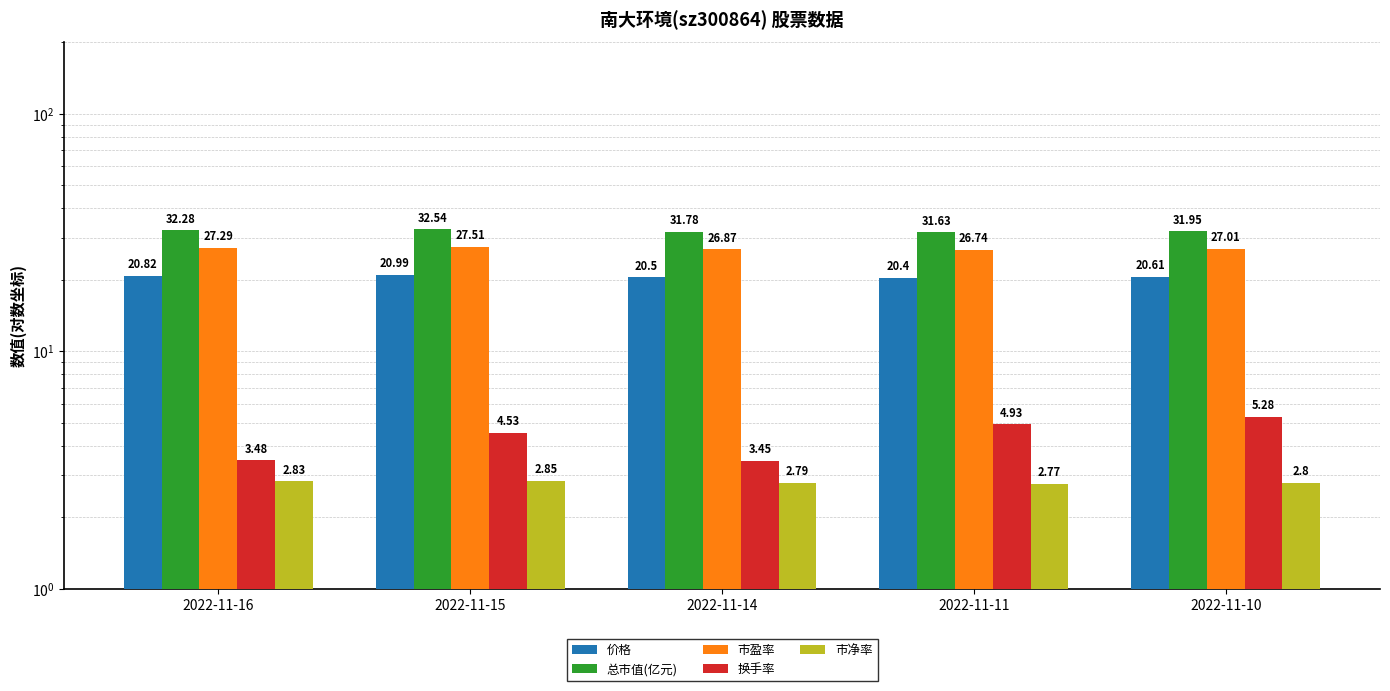

Between 2022-11-15 and 2022-11-10, which series saw the biggest shift?

换手率